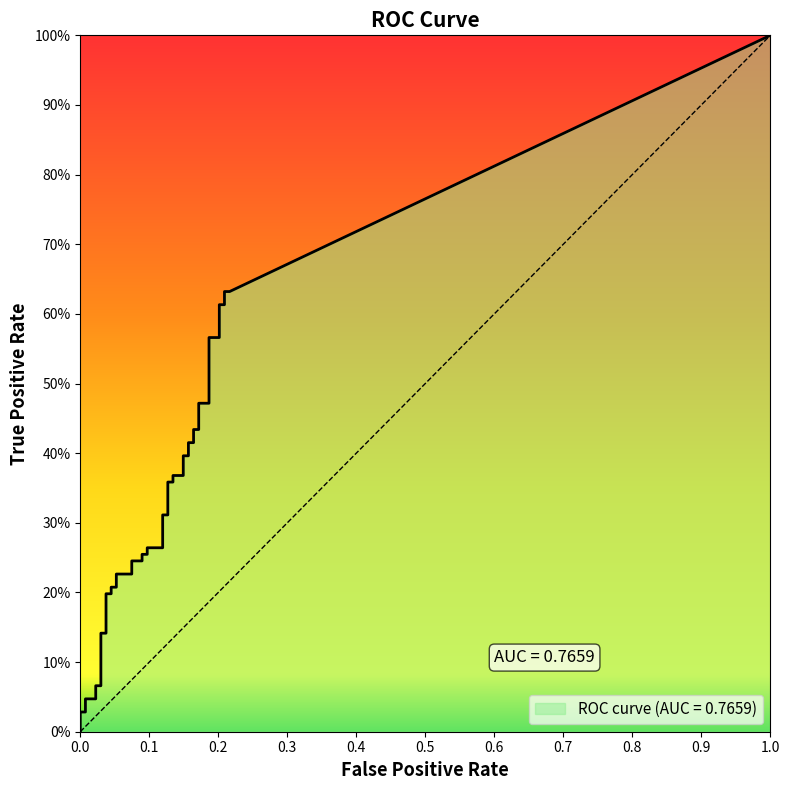

Rank the series by their maximum value, from lowest to highest.

fpr, tpr